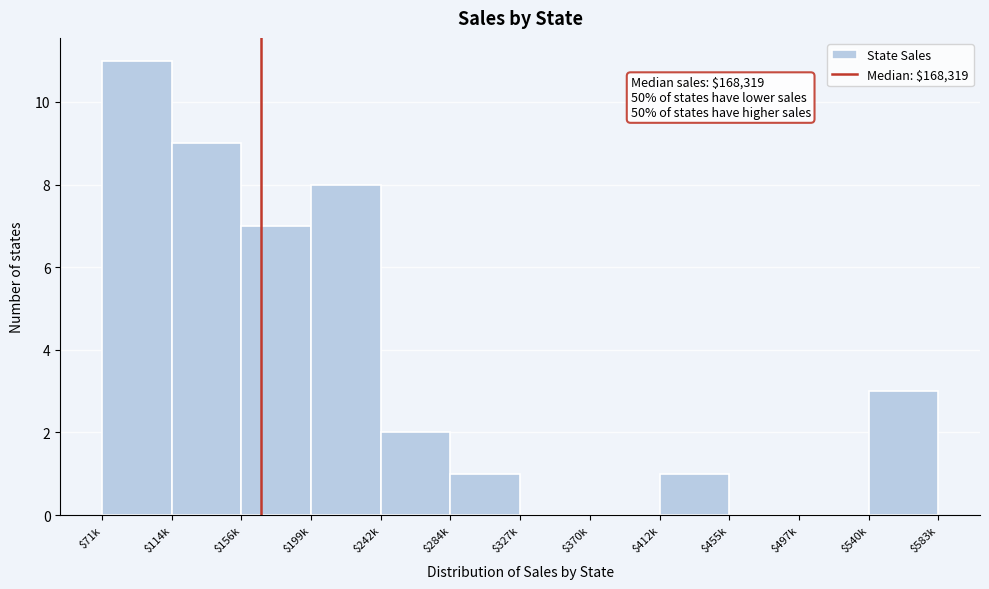

What is the sum of all values?

42